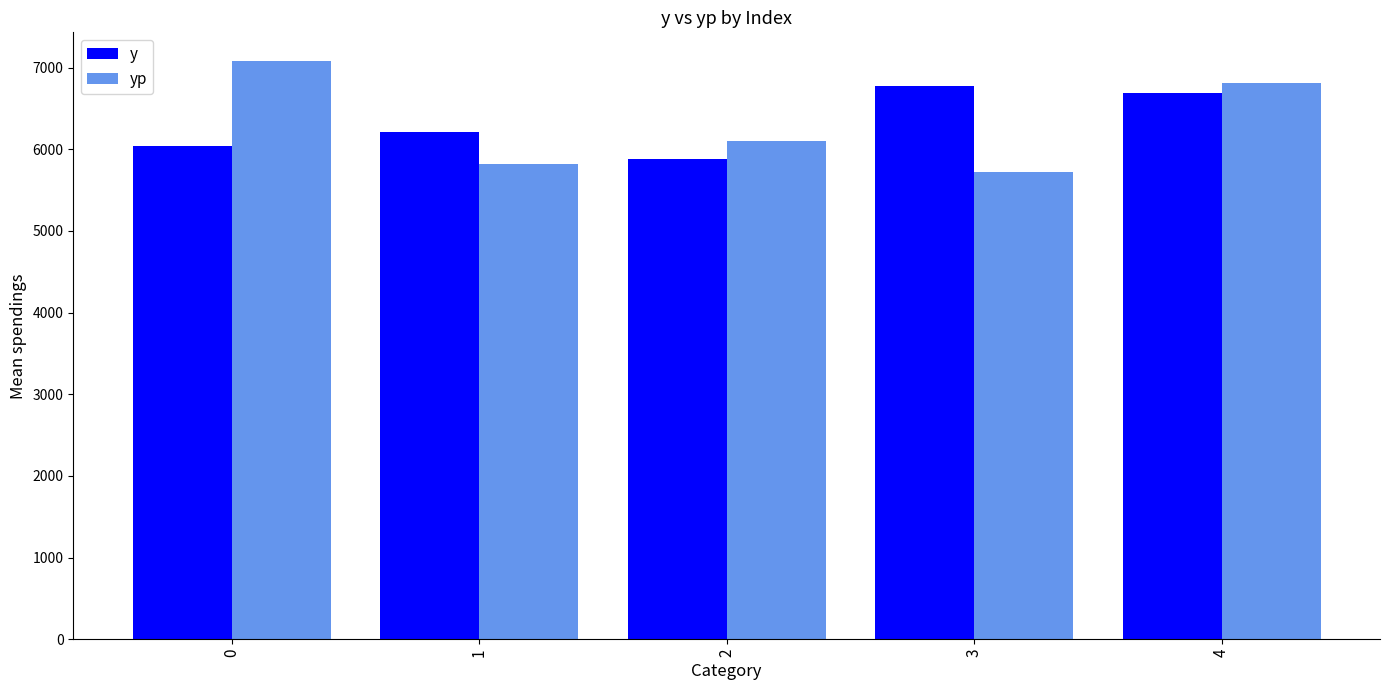

How many data points in yp are above 6099?

3